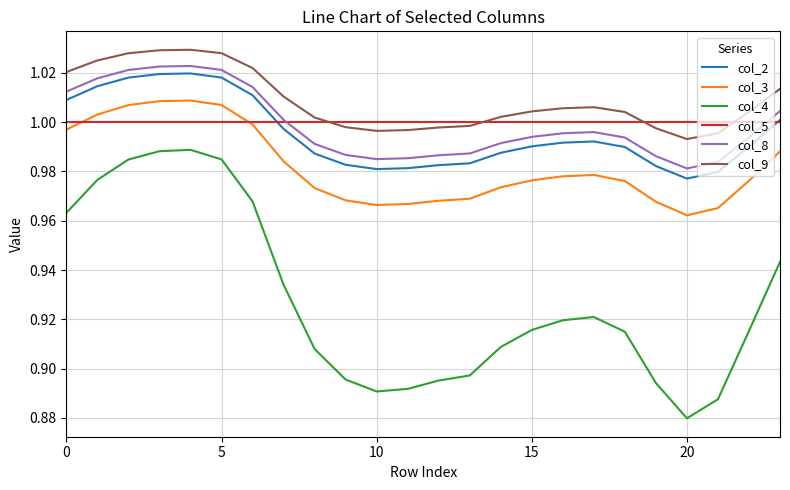

What is the sum of all col_3 values?

23.6